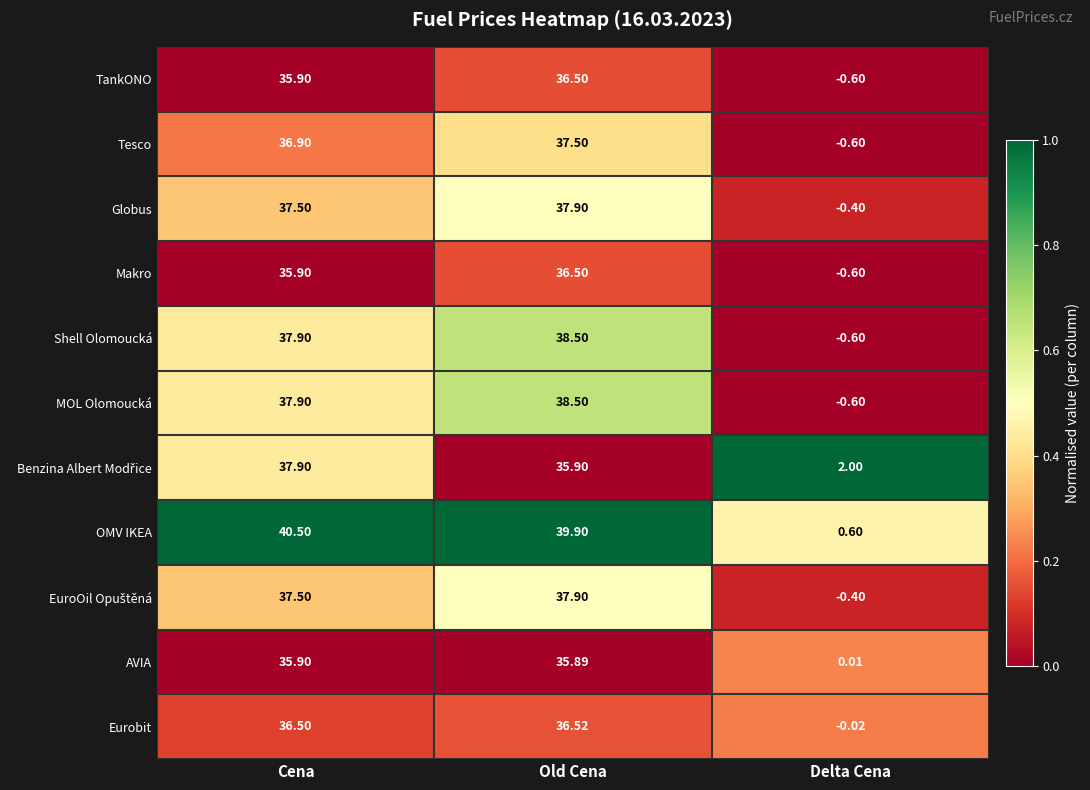

At which label does OMV IKEA reach its minimum?

Delta Cena